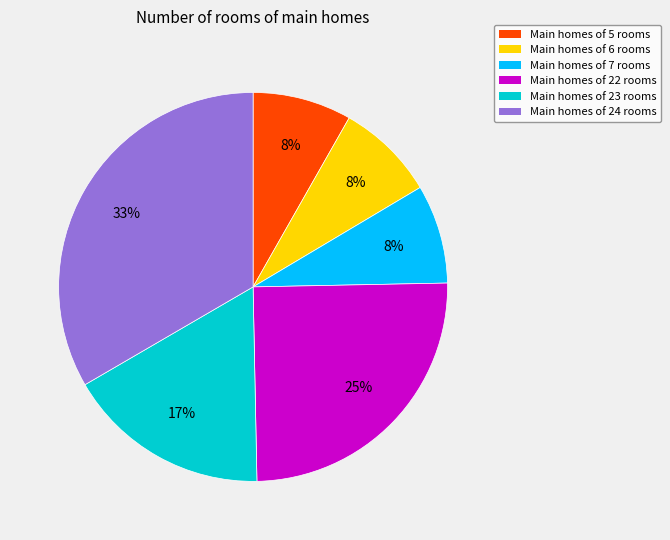

How many segments does this pie chart have?

6